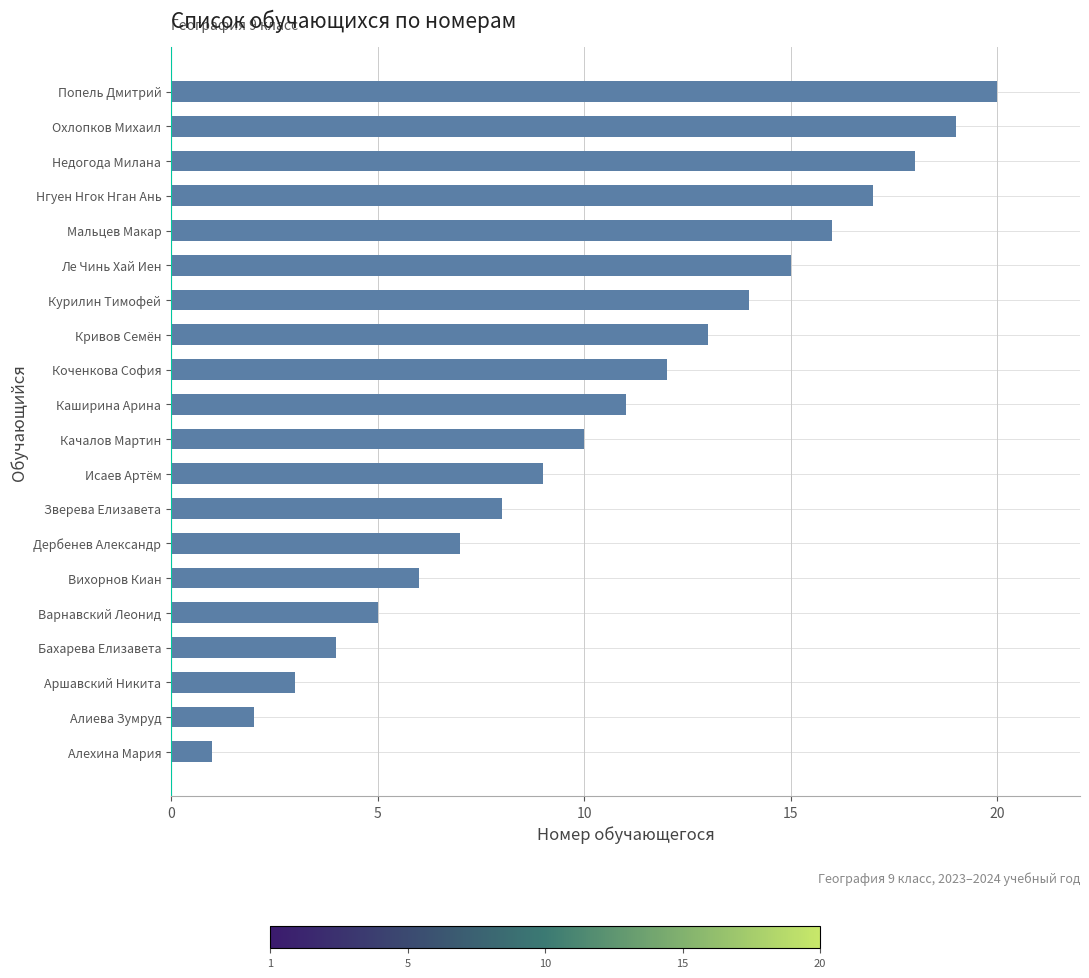

Rank the categories by value from highest to lowest.

Попель Дмитрий, Охлопков Михаил, Недогода Милана, Нгуен Нгок Нган Ань, Мальцев Макар, Ле Чинь Хай Иен, Курилин Тимофей, Кривов Семён, Коченкова София, Каширина Арина, Качалов Мартин, Исаев Артём, Зверева Елизавета, Дербенев Александр, Вихорнов Киан, Варнавский Леонид, Бахарева Елизавета, Аршавский Никита, Алиева Зумруд, Алехина Мария